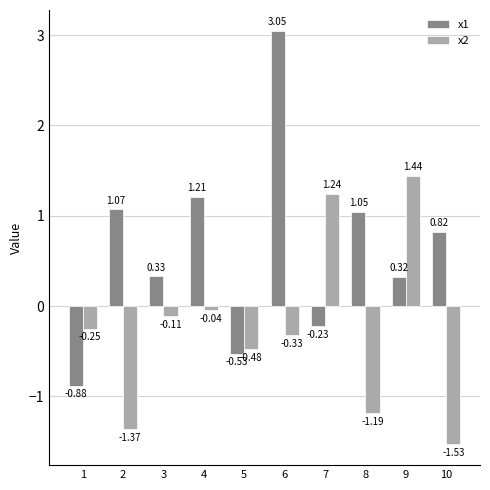

Which series has the widest spread of values?

x1